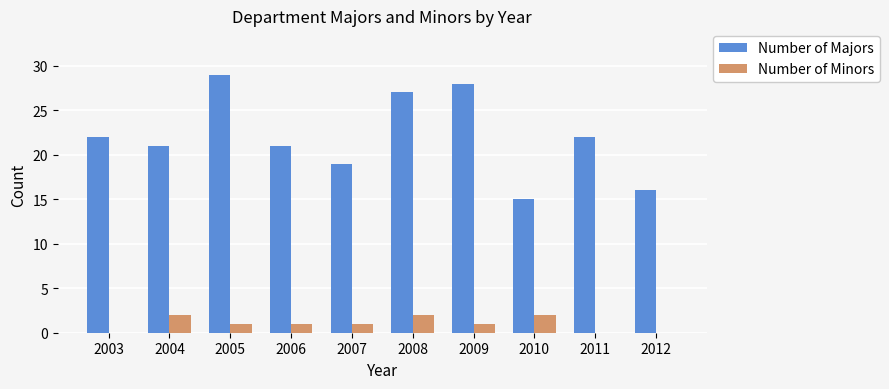

What is the average value of the Number of Minors series?

1